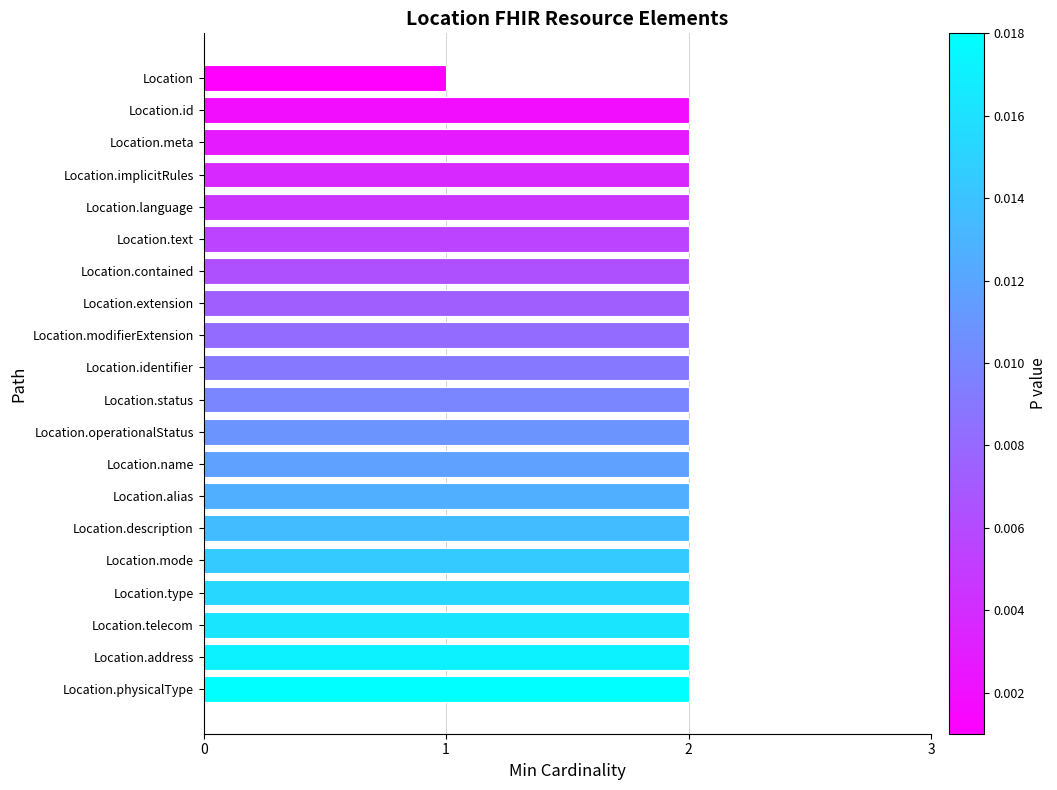

Is it true that the value at Location.id is 2?

True